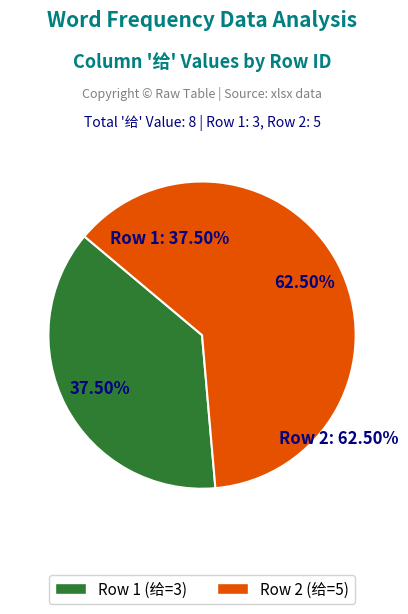

What is the smallest slice in the pie chart?

Row 1 (id=1)